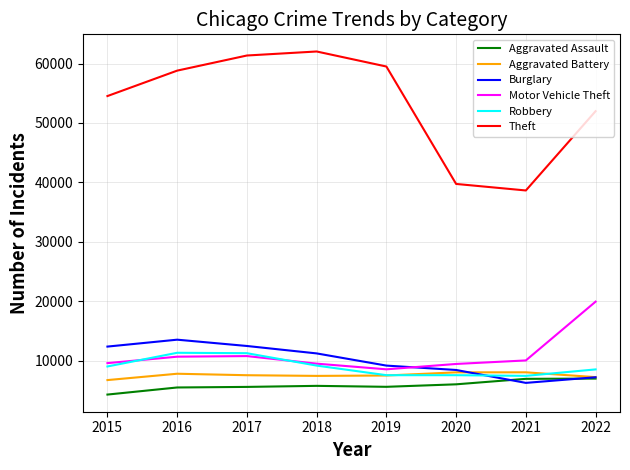

At which label does Burglary reach its peak?

2016